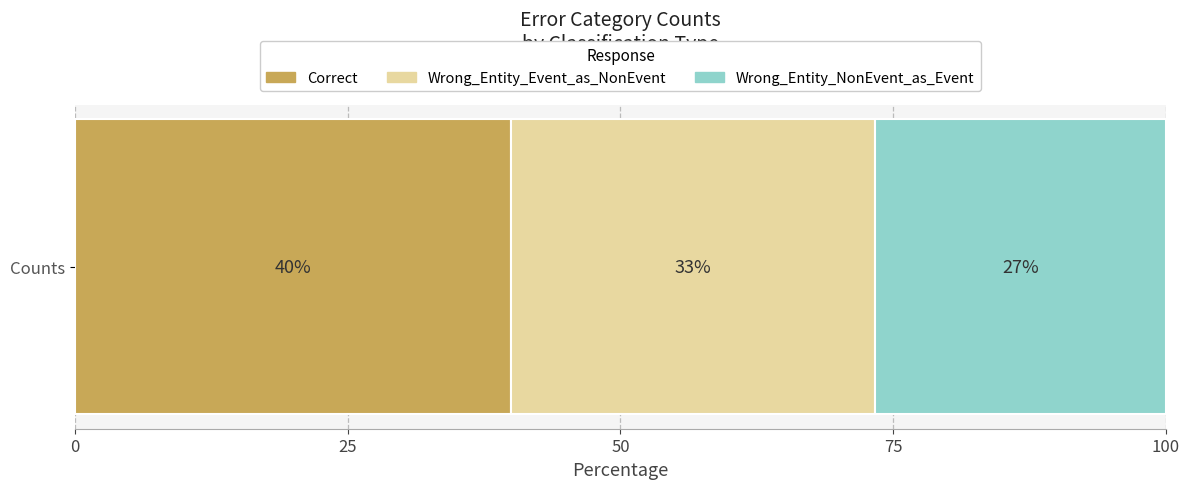

What are all the series names shown in the legend?

Correct, Wrong_Entity_Event_as_NonEvent, Wrong_Entity_NonEvent_as_Event